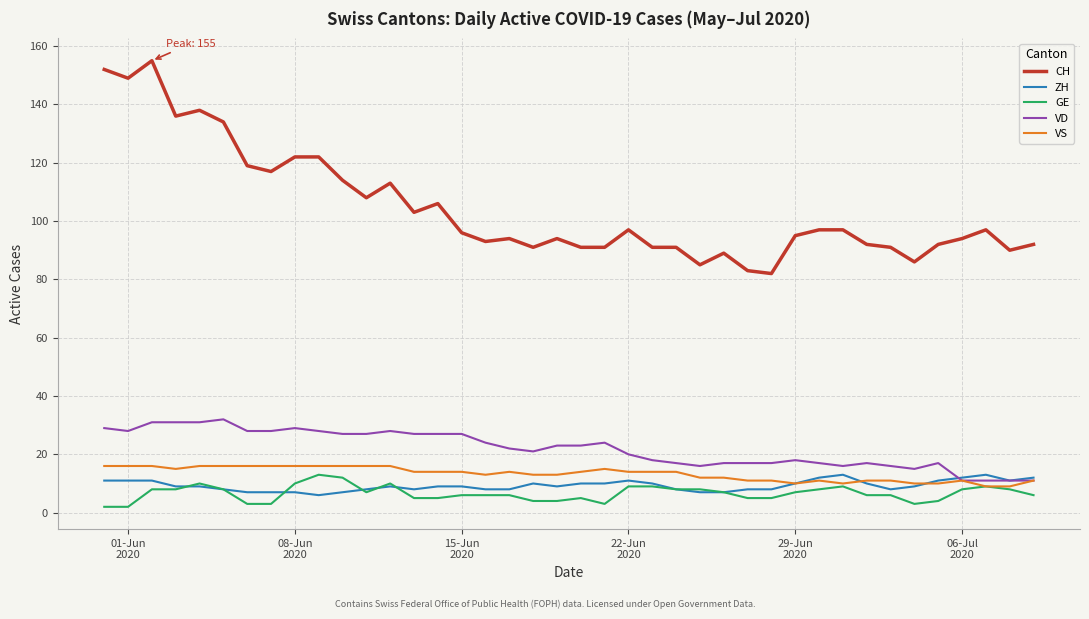

Reading left to right, list all the values displayed in this chart.

CH: 152	149	155	136	138	134	119	117	122	122	114	108	113	103	106	96	93	94	91	94	91	91	97	91	91	85	89	83	82	95	97	97	92	91	86	92	94	97	90	92
ZH: 11	11	11	9	9	8	7	7	7	6	7	8	9	8	9	9	8	8	10	9	10	10	11	10	8	7	7	8	8	10	12	13	10	8	9	11	12	13	11	12
GE: 2	2	8	8	10	8	3	3	10	13	12	7	10	5	5	6	6	6	4	4	5	3	9	9	8	8	7	5	5	7	8	9	6	6	3	4	8	9	8	6
VD: 29	28	31	31	31	32	28	28	29	28	27	27	28	27	27	27	24	22	21	23	23	24	20	18	17	16	17	17	17	18	17	16	17	16	15	17	11	11	11	11
VS: 16	16	16	15	16	16	16	16	16	16	16	16	16	14	14	14	13	14	13	13	14	15	14	14	14	12	12	11	11	10	11	10	11	11	10	10	11	9	9	11